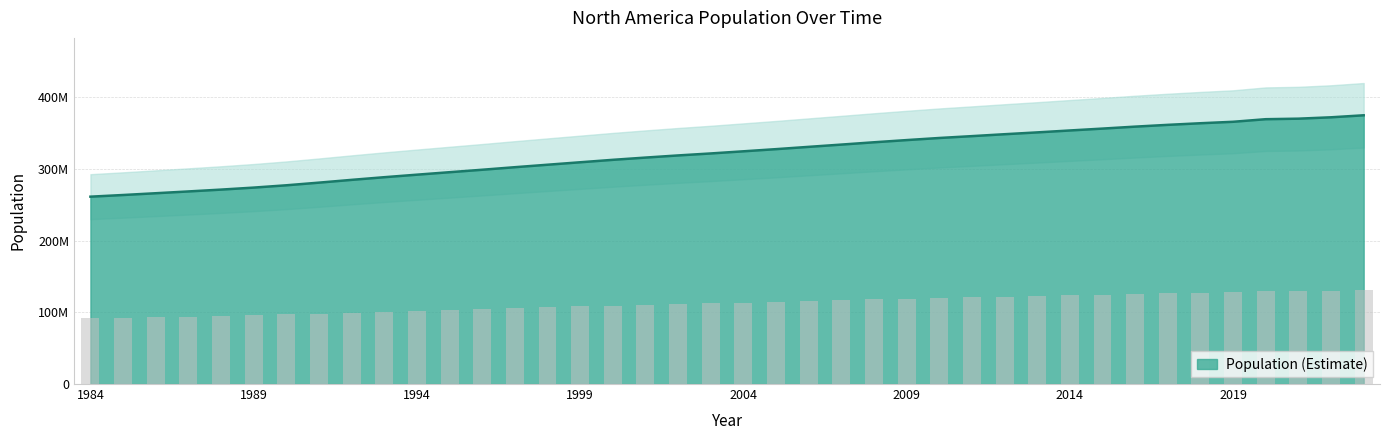

Which category has the lowest value across all series?

1984